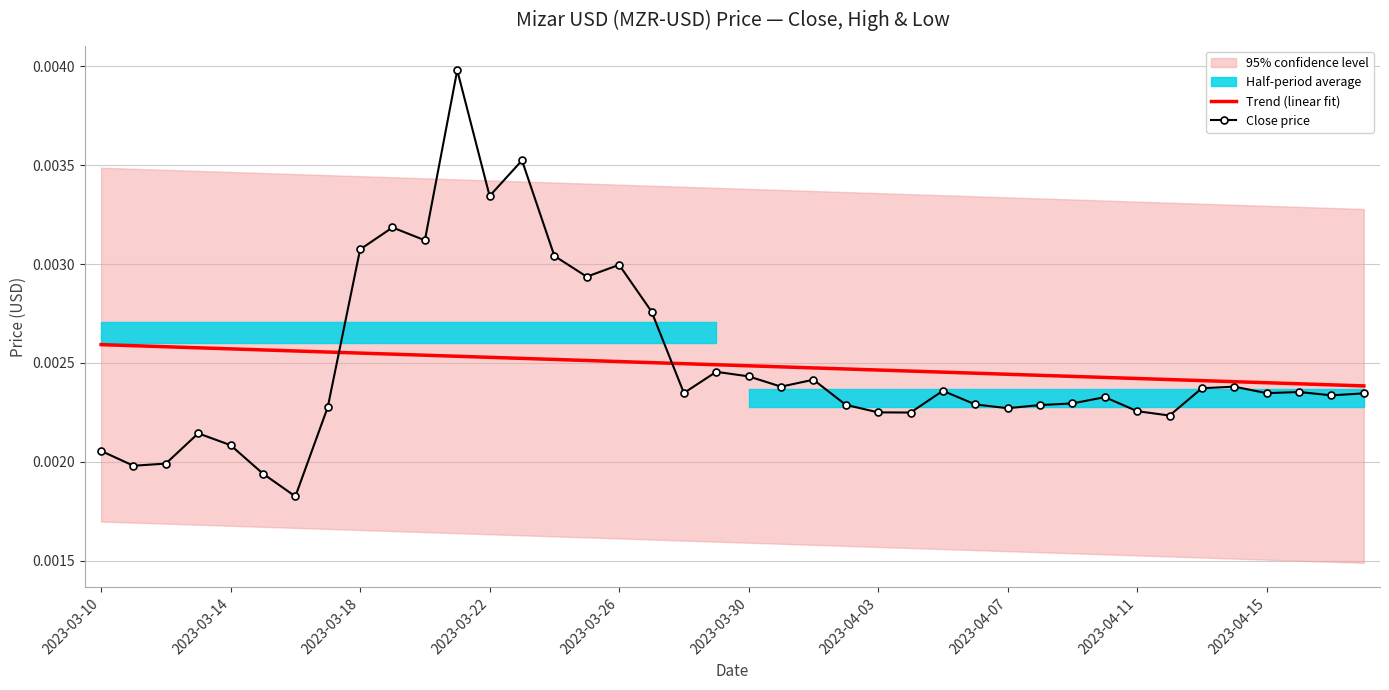

Which has a higher value, 24 or 17?

17